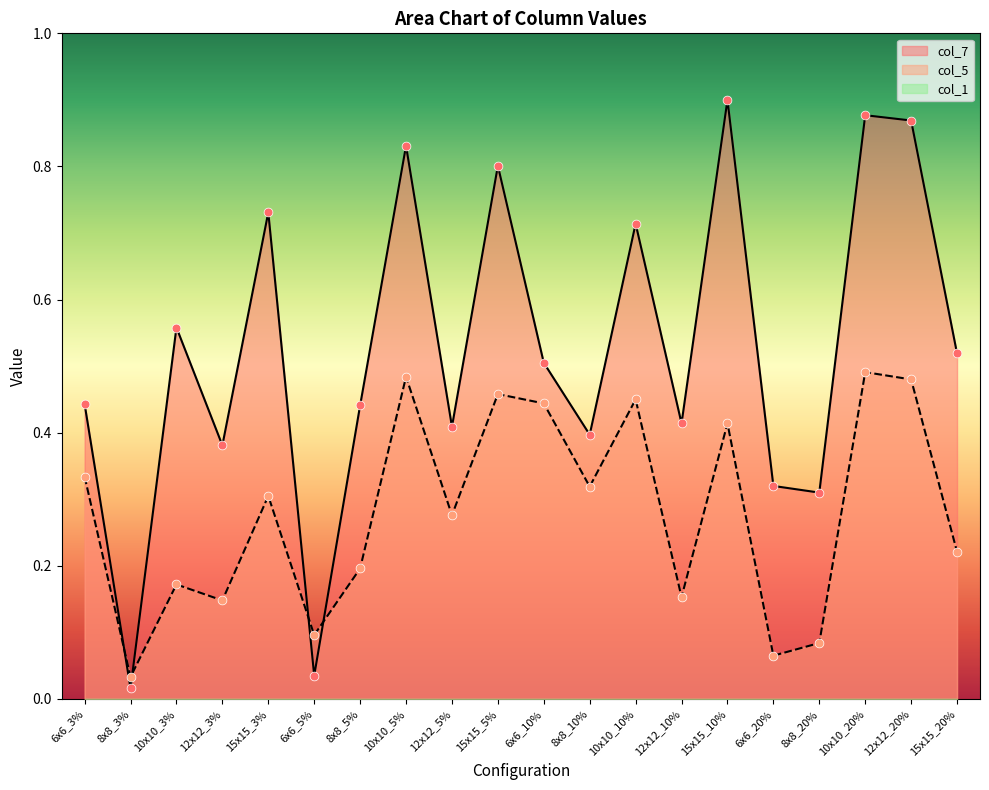

At how many categories does at least one series exceed 0?

20